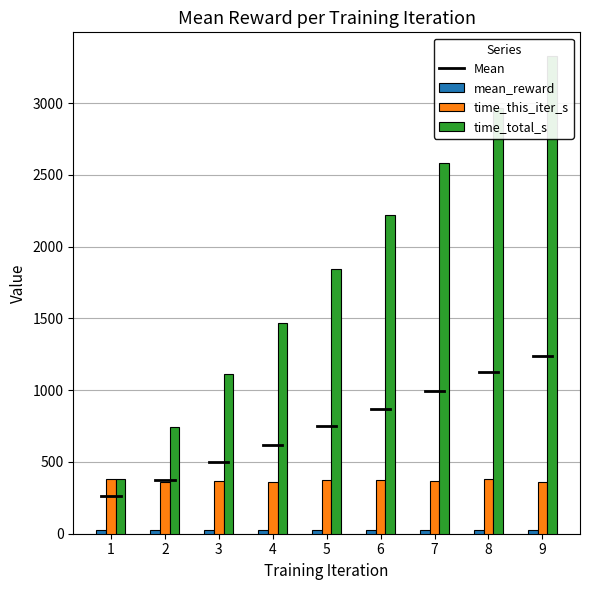

Between 5 and 2, which is larger?

5